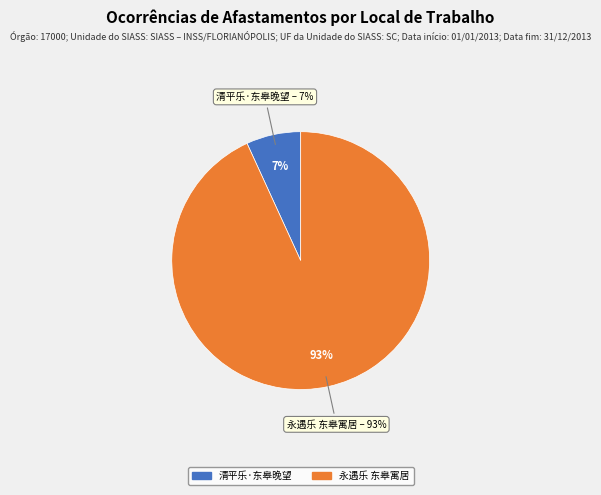

To the nearest percent, what is the average slice percentage?

50%